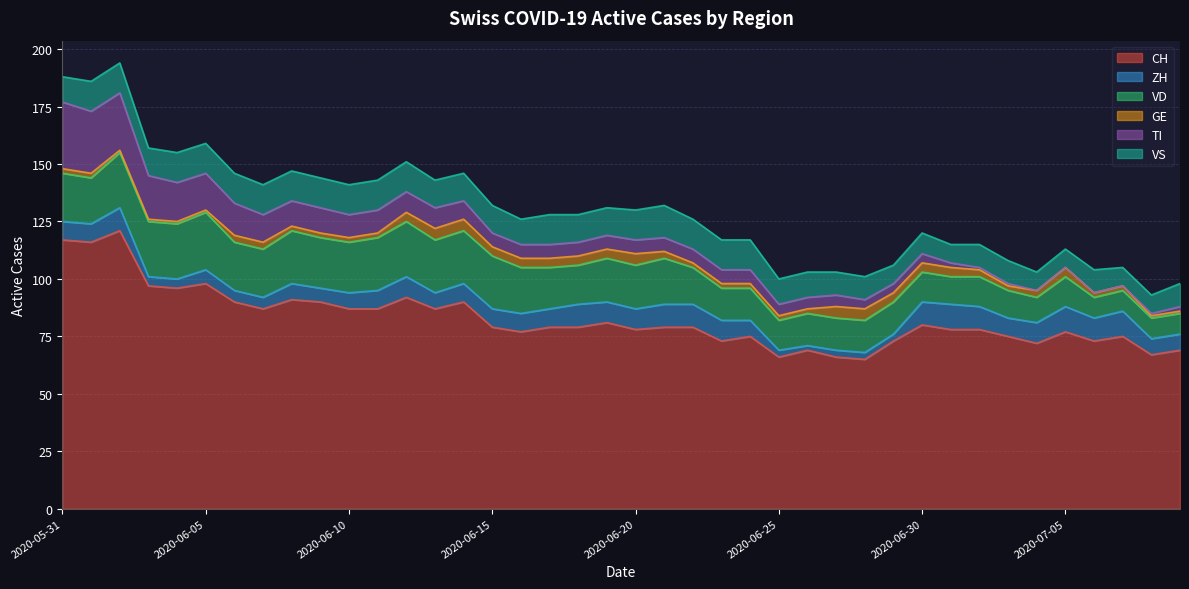

At which label does CH reach its peak?

2020-06-02